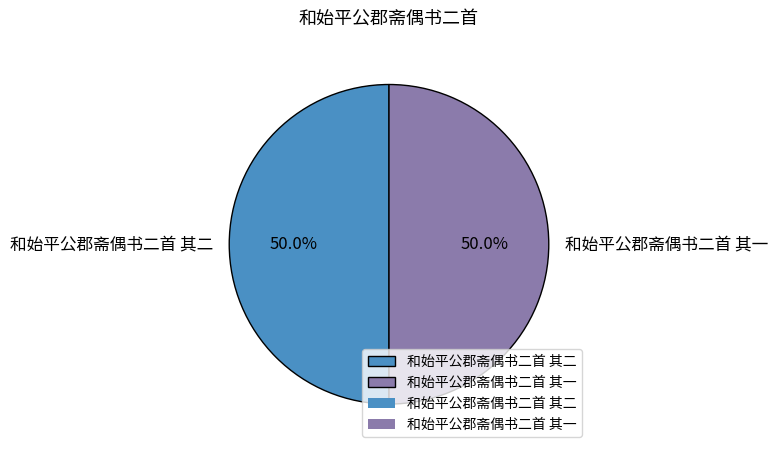

Is the sum of 和始平公郡斋偶书二首 其二 and 和始平公郡斋偶书二首 其一 greater than half?

Yes